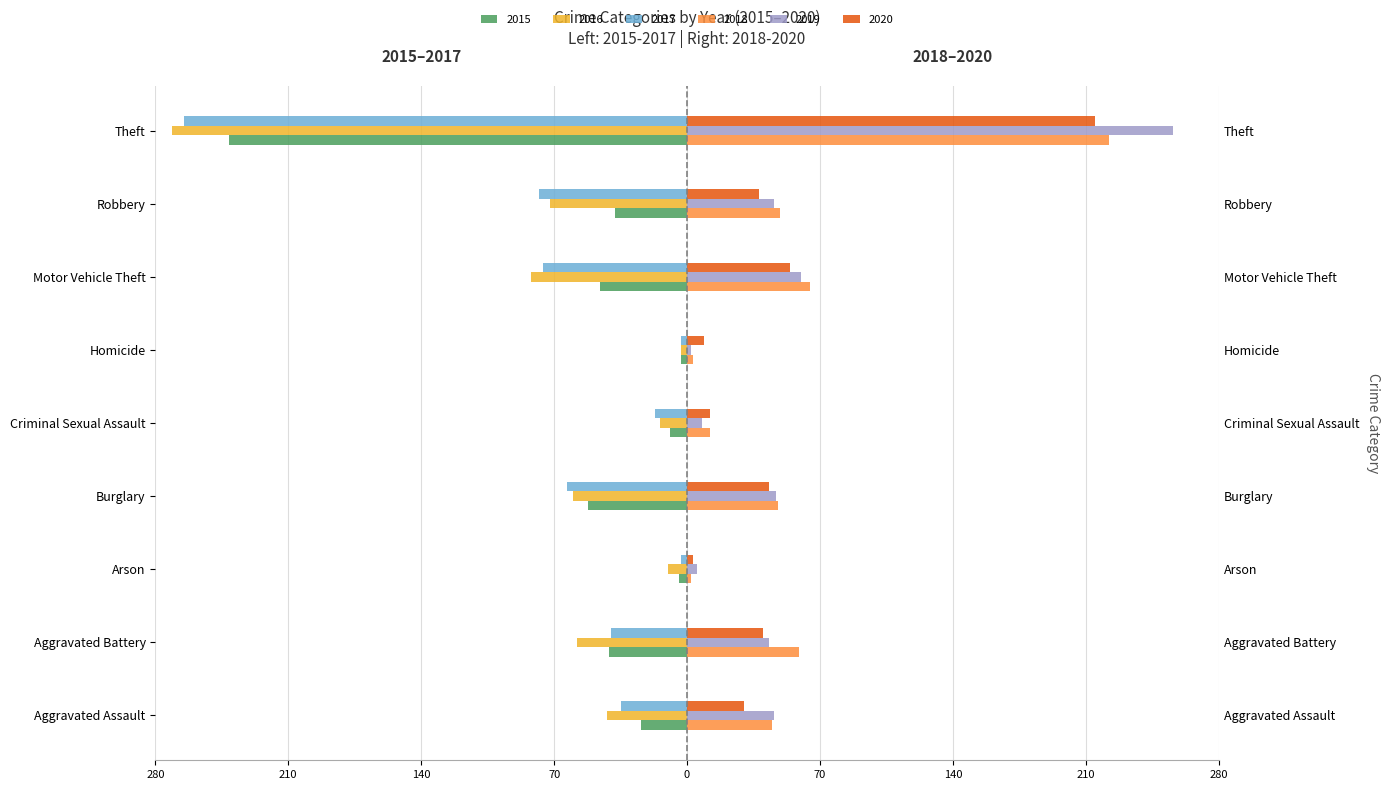

How many bars are there in each group?

6